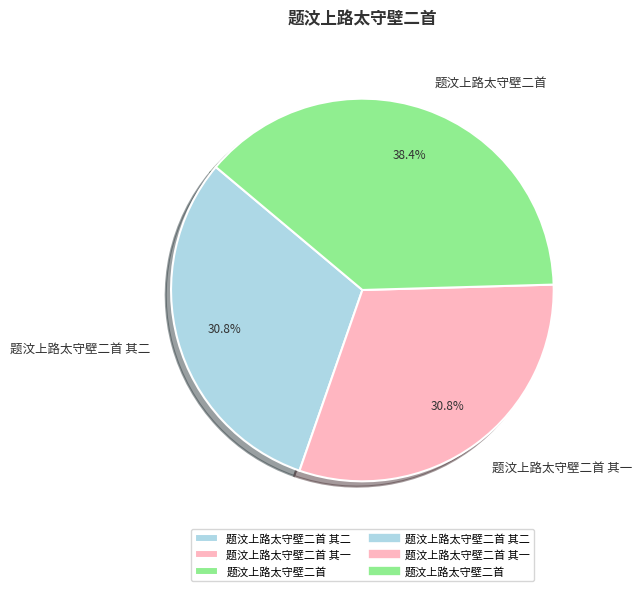

Which slice is the largest?

题汶上路太守壁二首